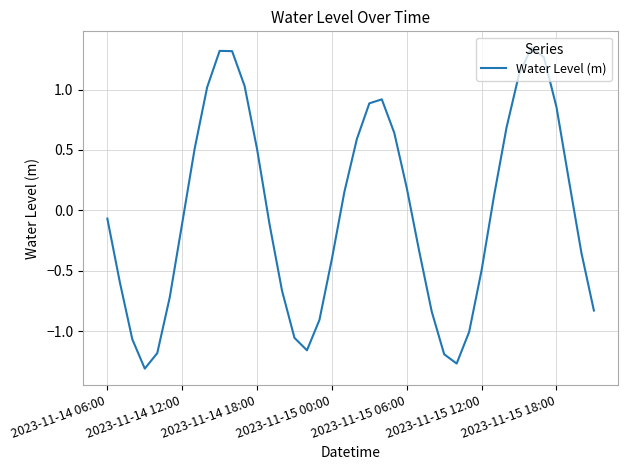

Reading right to left, transcribe all the data shown in this chart.

-0.8	-0.4	0.2	0.9	1.3	1.3	1.1	0.7	0.1	-0.5	-1.0	-1.3	-1.2	-0.8	-0.3	0.2	0.6	0.9	0.9	0.6	0.2	-0.4	-0.9	-1.2	-1.1	-0.7	-0.1	0.5	1.0	1.3	1.3	1.0	0.5	-0.1	-0.7	-1.2	-1.3	-1.1	-0.6	-0.1